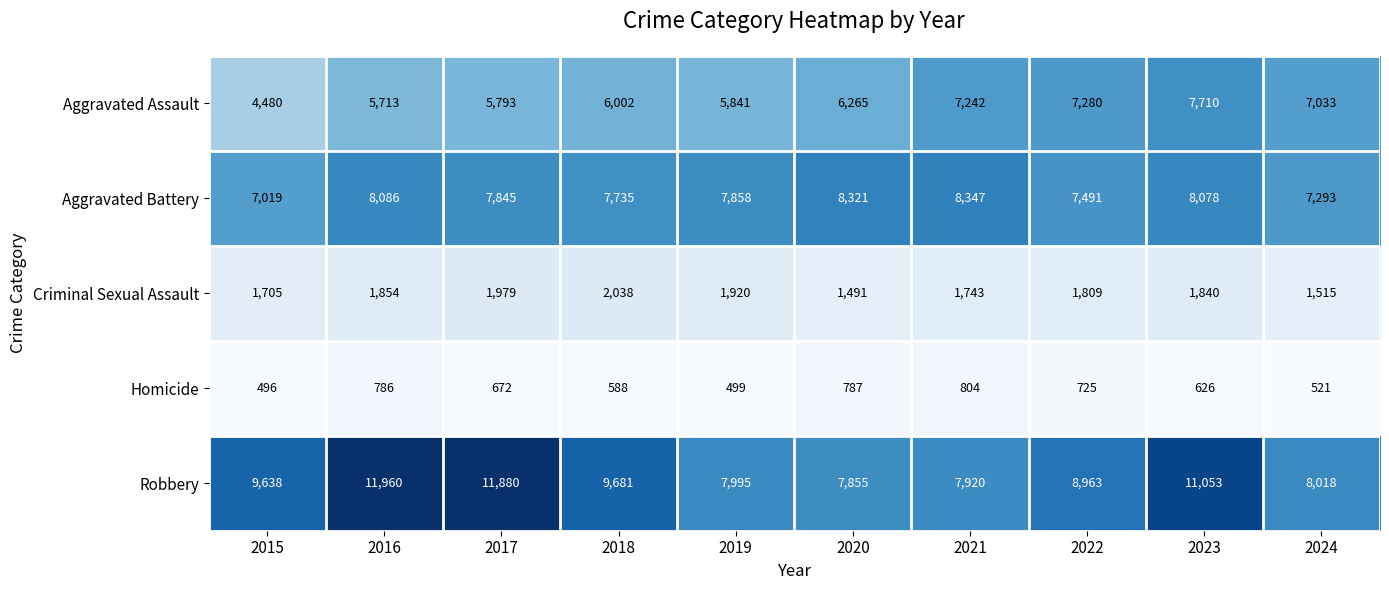

At which category is the sum across all series the highest?

2023